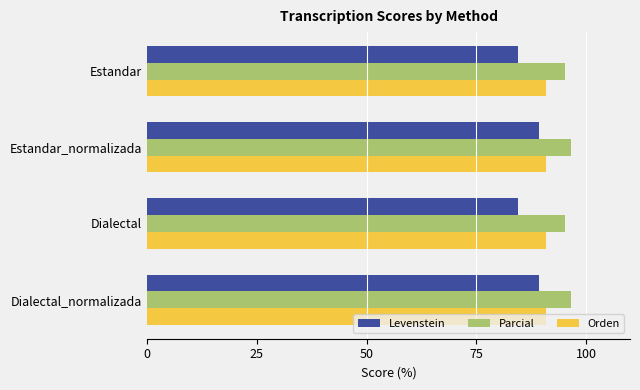

What is the total value across all series at Estandar_normalizada?

276.8